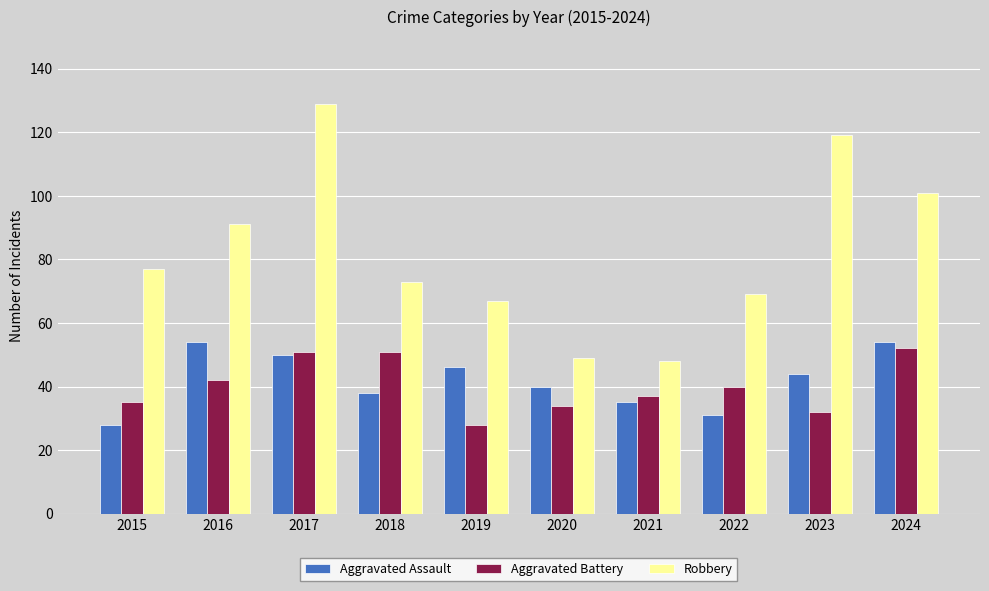

Which series has the widest spread of values?

Robbery